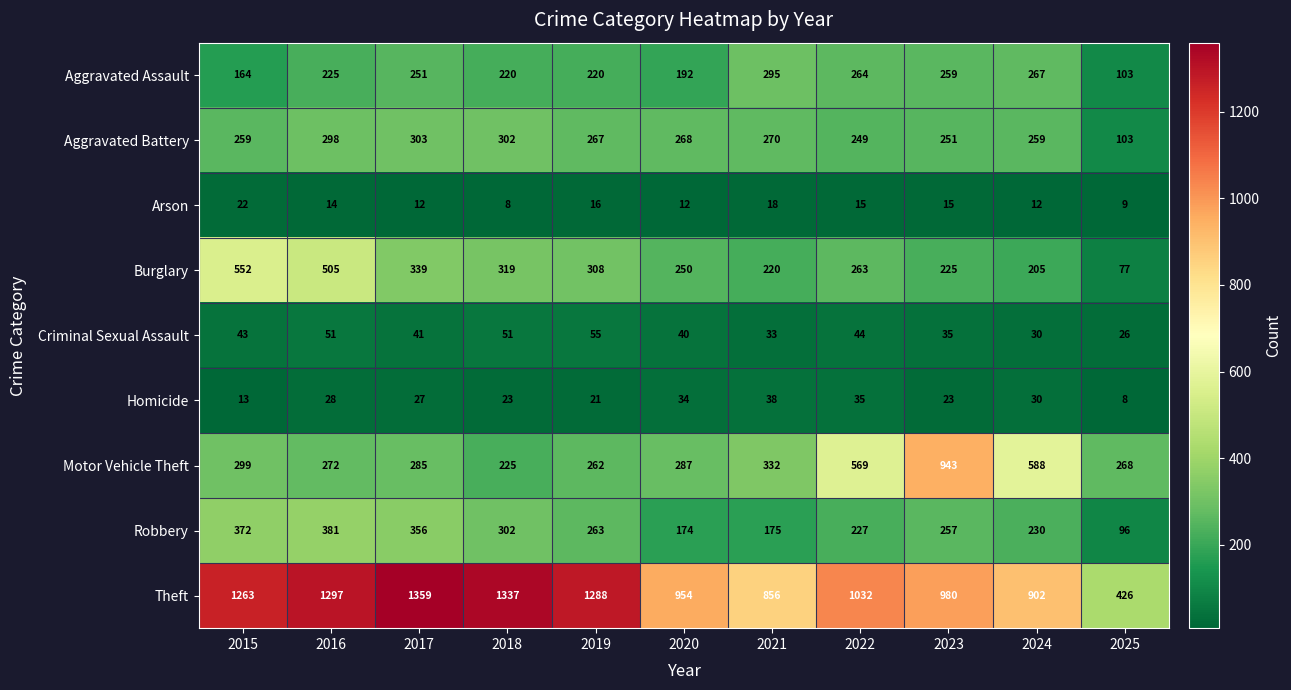

Which series has the largest total across all categories?

Theft